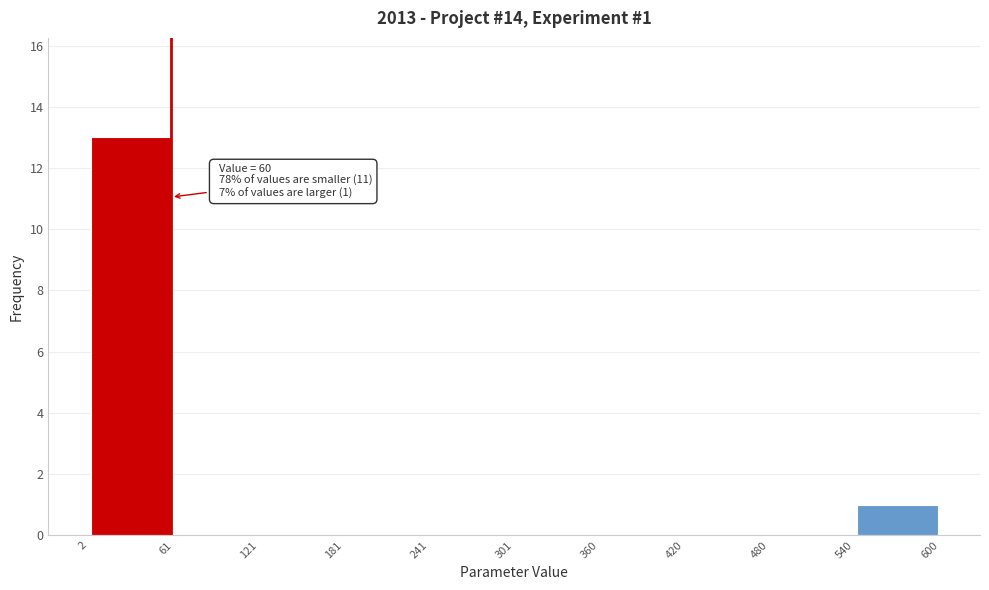

Over which range of the x-axis is the bar tallest?

2 to 61